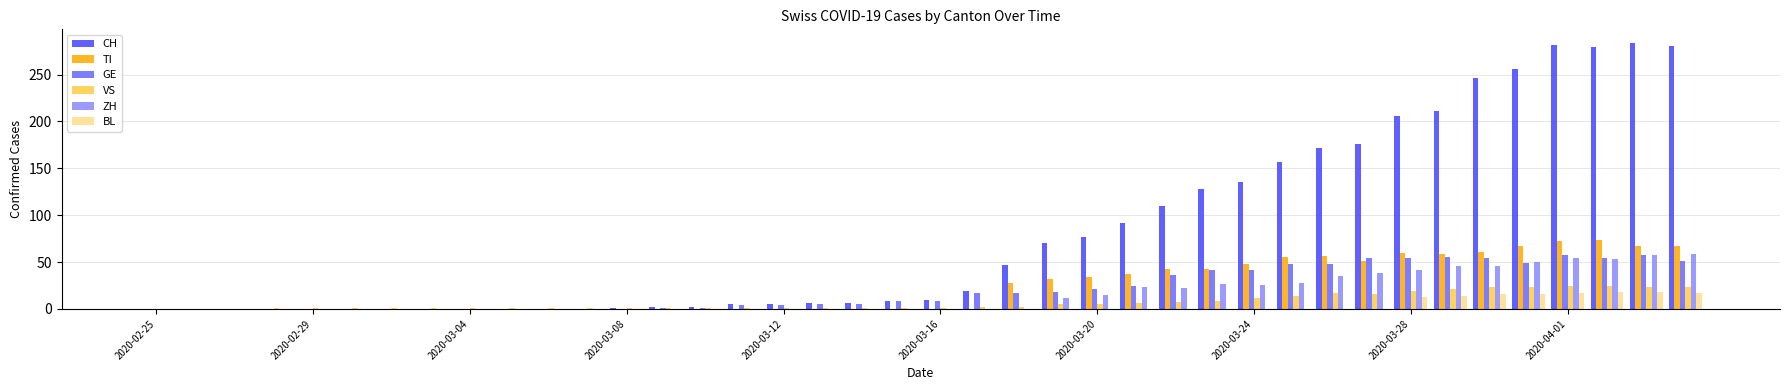

Which series has the largest total across all categories?

CH